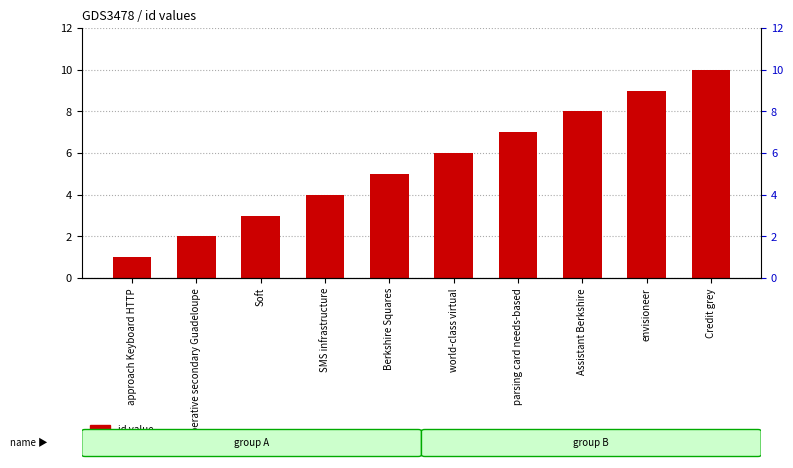

List the labels in order of value, largest first.

Credit grey, envisioneer, Assistant Berkshire, parsing card needs-based, world-class virtual, Berkshire Squares, SMS infrastructure, Soft, Operative secondary Guadeloupe, approach Keyboard HTTP